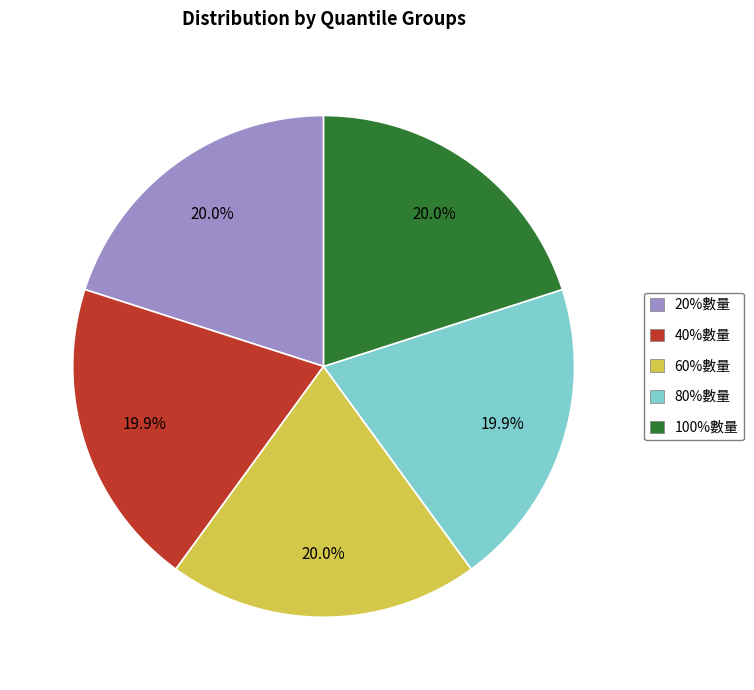

Combined, what portion of the pie is 20%數量 and 60%數量?

40.1%